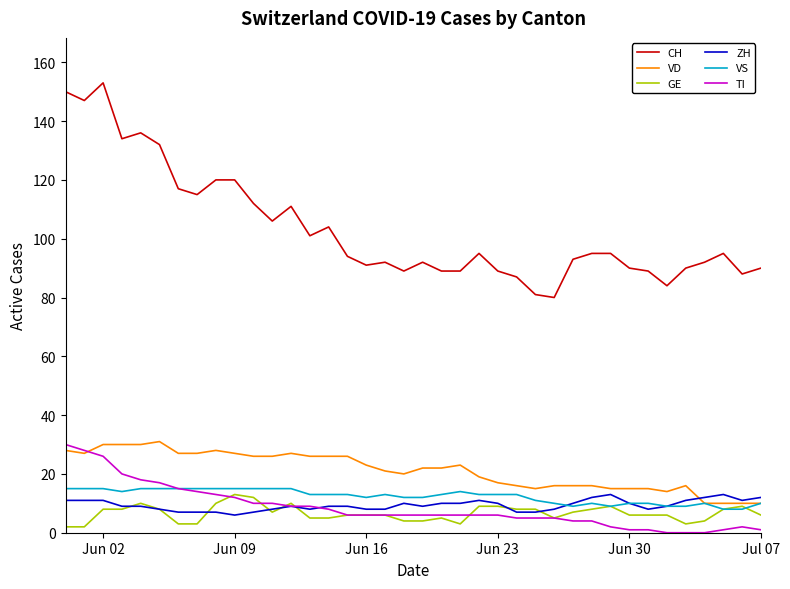

Which series has the widest spread of values?

CH